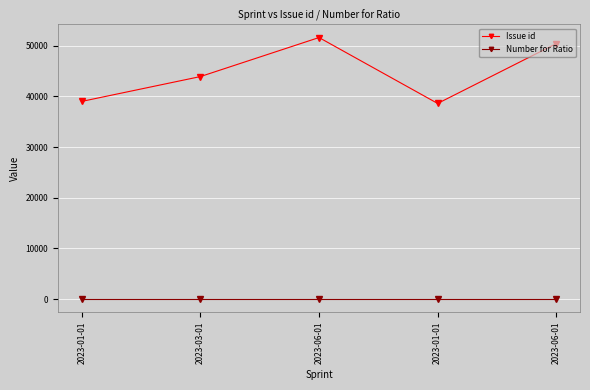

What is the spread (max minus min) of values at 2023-06-01?

51600